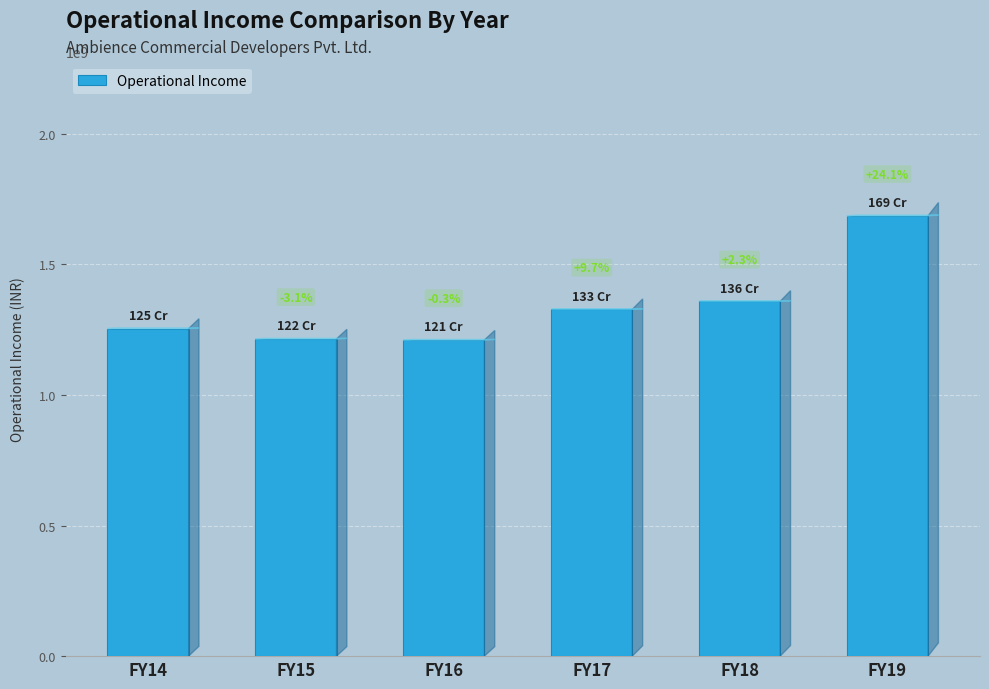

How many bars are there in total?

6